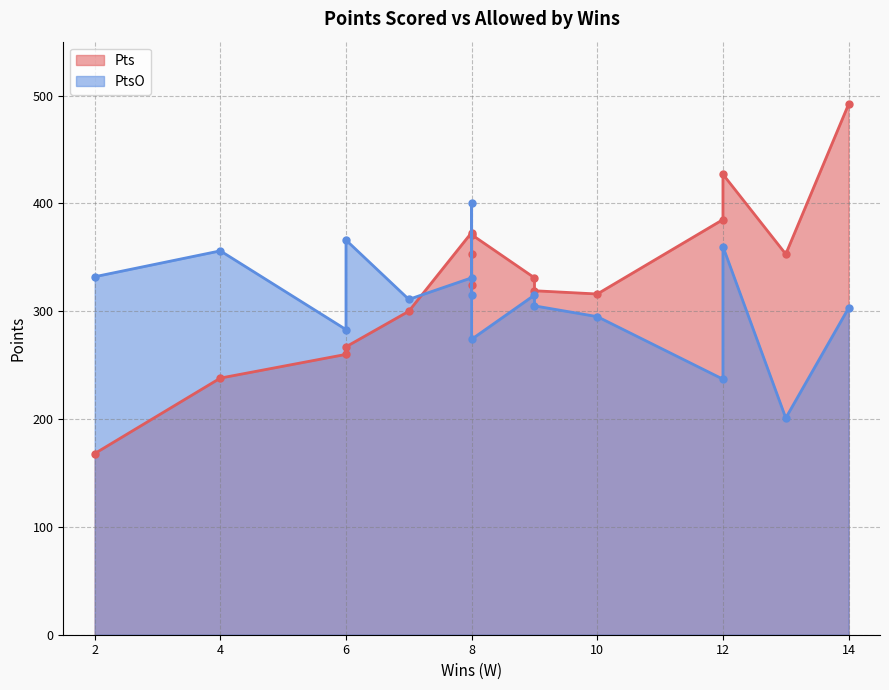

Which series has the largest total across all categories?

Pts